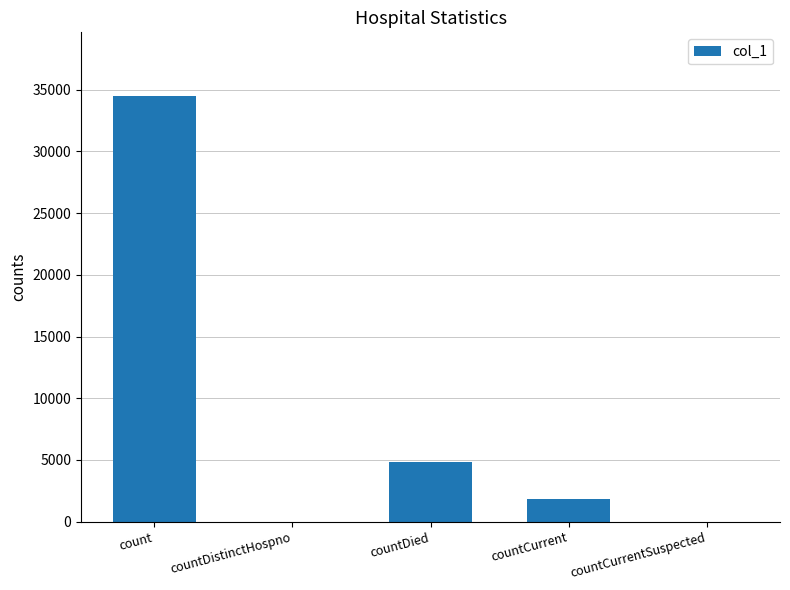

What is the maximum value shown in the chart?

34481